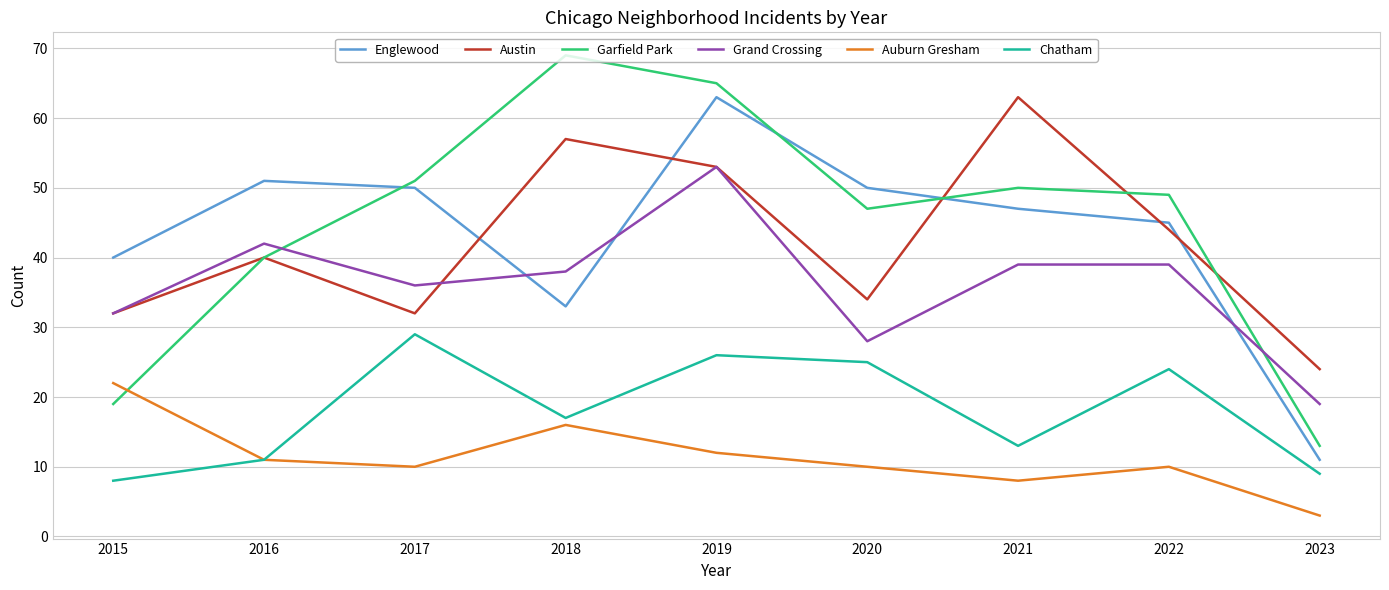

The Englewood series shows 54 at 2015. True or false?

False